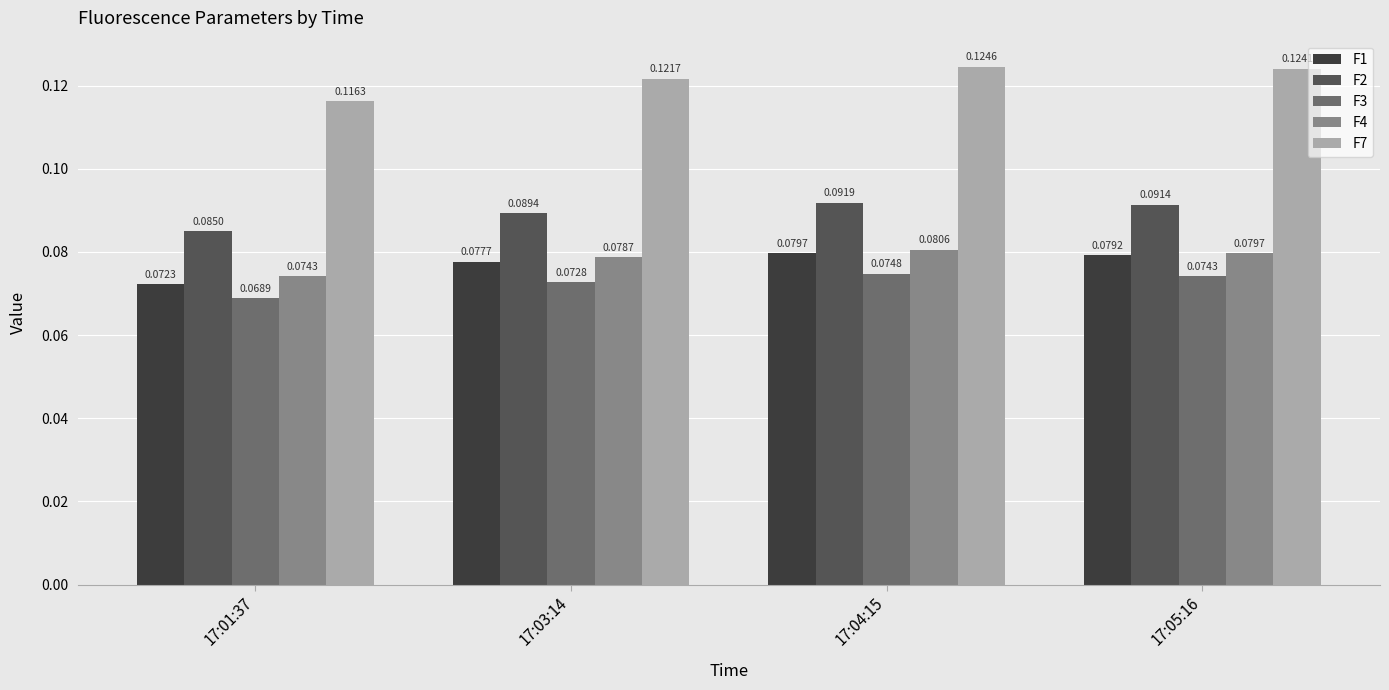

List the labels in order of F3 value, largest first.

17:04:15, 17:05:16, 17:03:14, 17:01:37